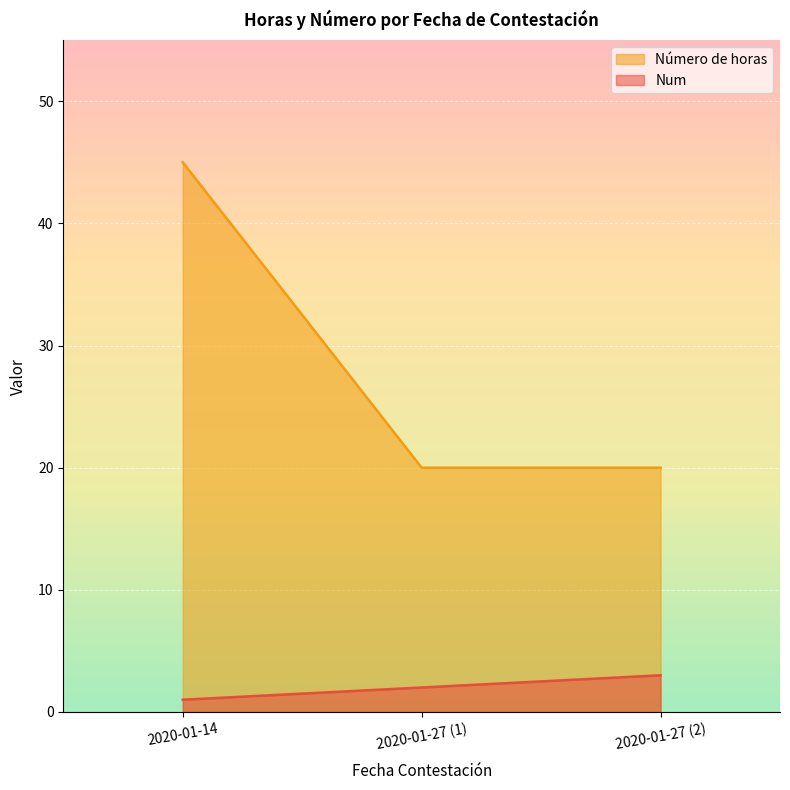

What is the difference between the highest and lowest values at 2020-01-27 (1)?

18